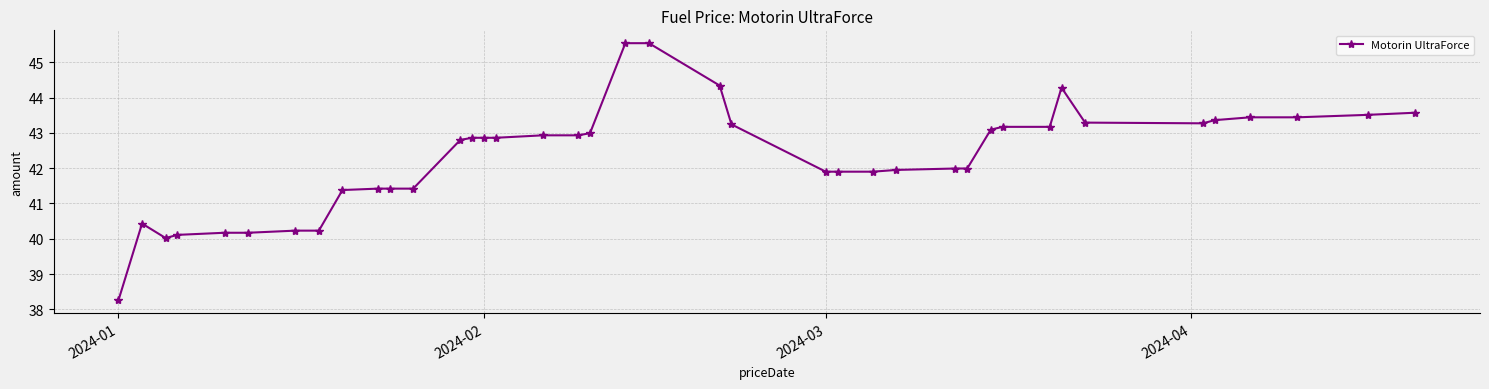

How many series are shown in this chart?

1